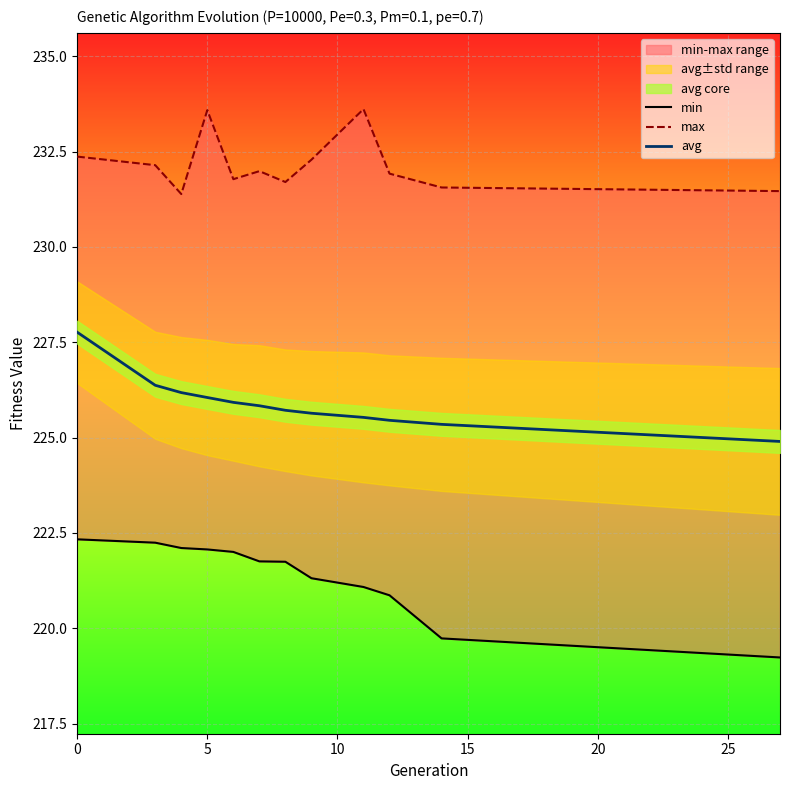

Which has a higher value, 7 or 5?

5